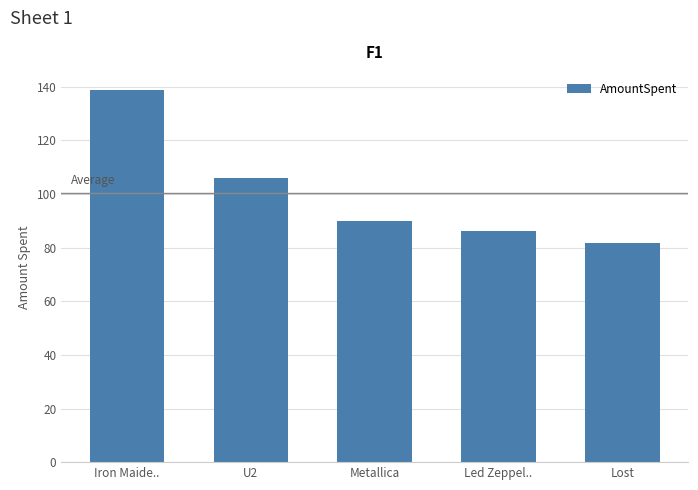

What is the label of the 5th bar from the left?

Lost